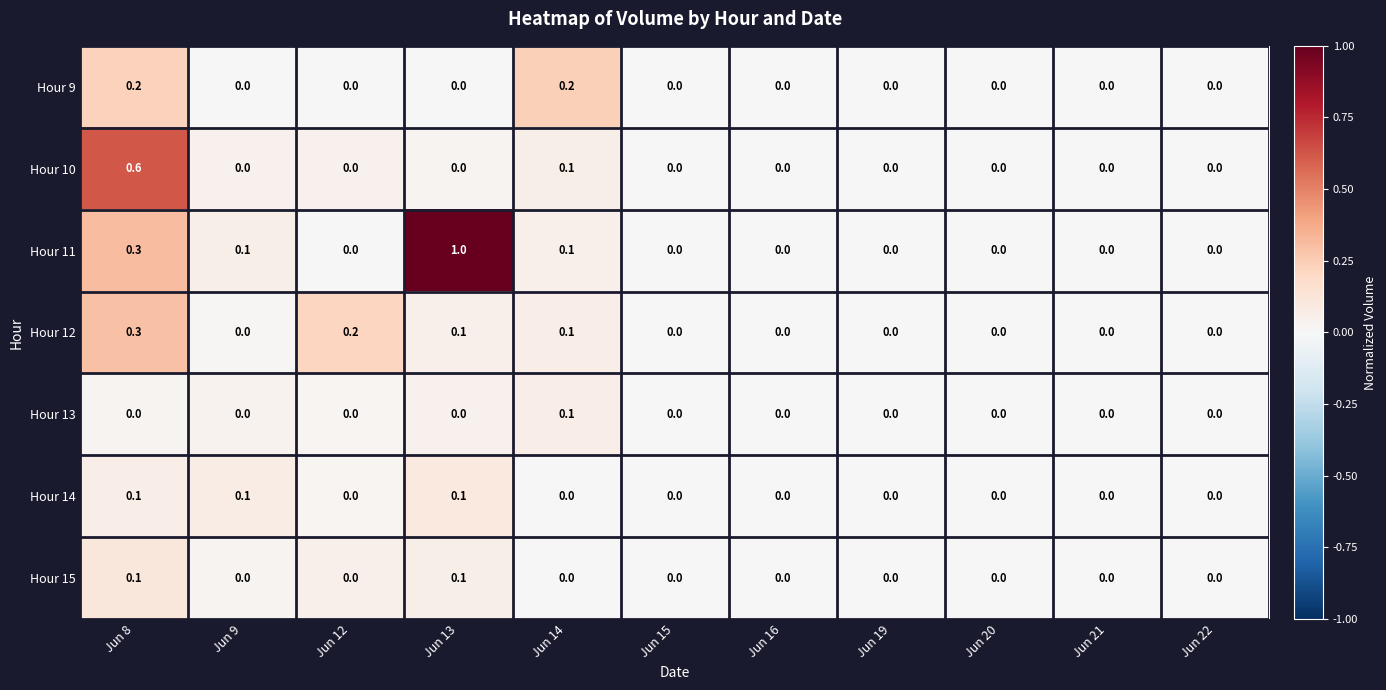

Which series has the largest range (max minus min)?

Hour 11